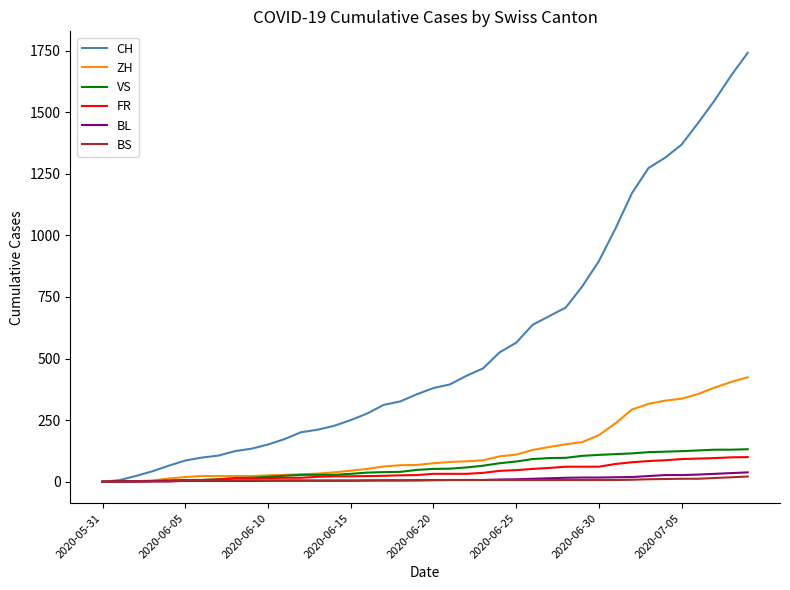

Which series has the widest spread of values?

CH